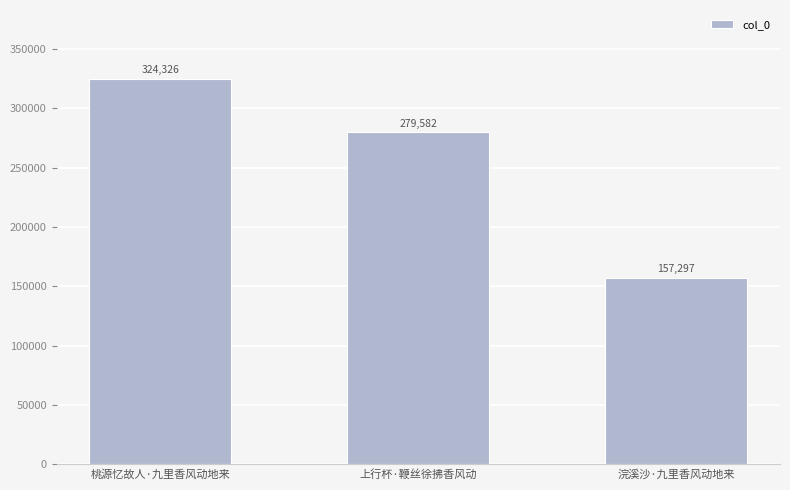

What is the label of the 2nd bar from the right?

上行杯·鞭丝徐拂香风动